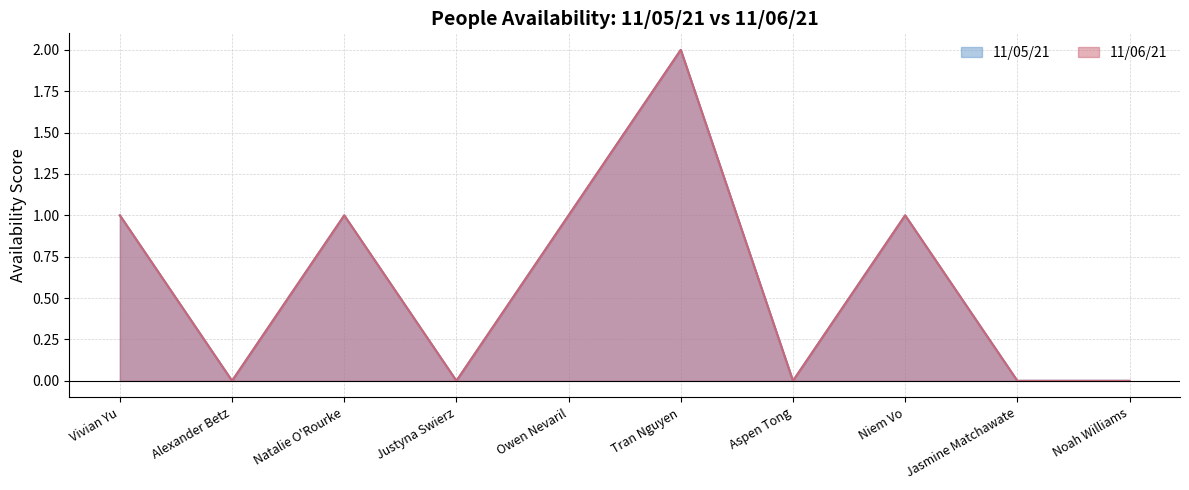

True or false: 11/05/21 and 11/06/21 intersect in this chart.

False